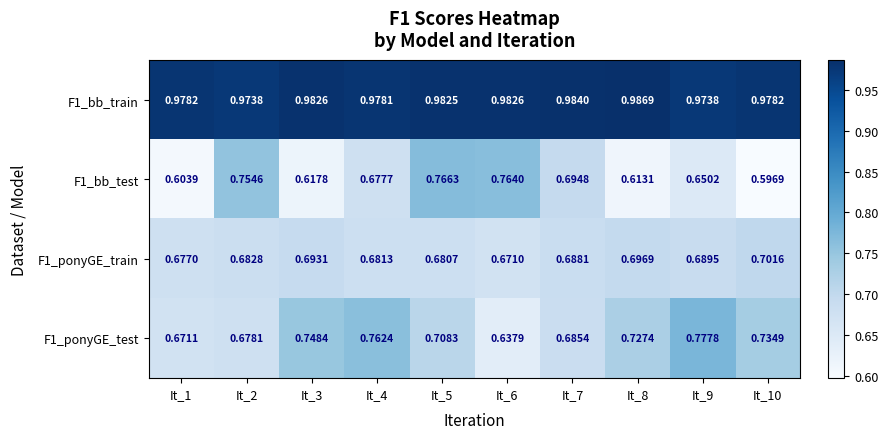

Reading right to left, transcribe all the data shown in this chart.

F1_bb_train: It_10=1.0	It_9=1.0	It_8=1.0	It_7=1.0	It_6=1.0	It_5=1.0	It_4=1.0	It_3=1.0	It_2=1.0	It_1=1.0
F1_bb_test: It_10=0.6	It_9=0.7	It_8=0.6	It_7=0.7	It_6=0.8	It_5=0.8	It_4=0.7	It_3=0.6	It_2=0.8	It_1=0.6
F1_ponyGE_train: It_10=0.7	It_9=0.7	It_8=0.7	It_7=0.7	It_6=0.7	It_5=0.7	It_4=0.7	It_3=0.7	It_2=0.7	It_1=0.7
F1_ponyGE_test: It_10=0.7	It_9=0.8	It_8=0.7	It_7=0.7	It_6=0.6	It_5=0.7	It_4=0.8	It_3=0.7	It_2=0.7	It_1=0.7